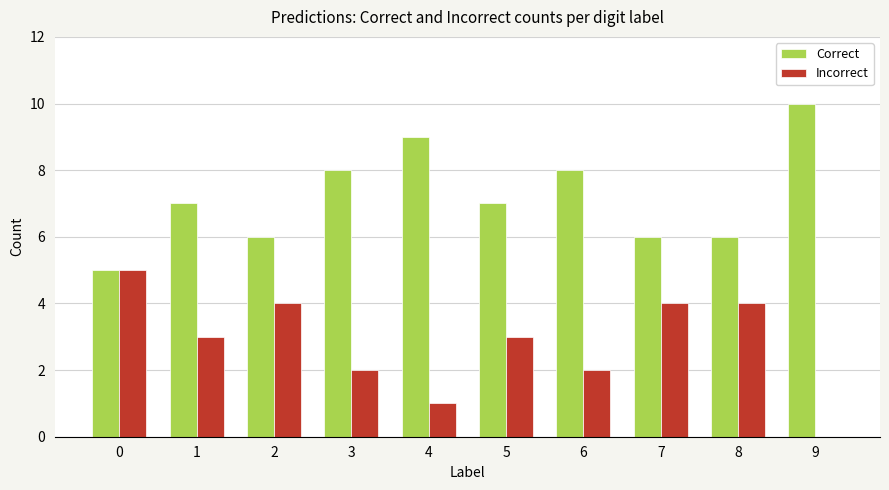

Is it true that Incorrect equals 2 at 6?

True